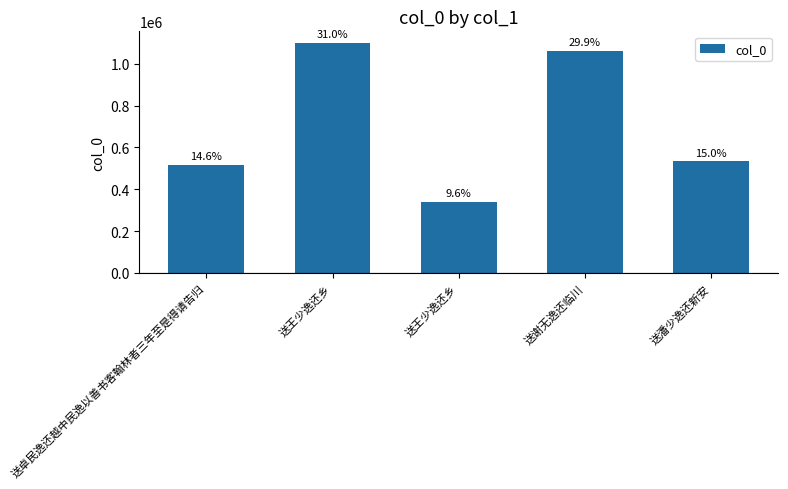

Rank the categories by value from lowest to highest.

送王少逸还乡, 送卓民逸还越中民逸以善书客翰林者三年至是得请告归, 送潘少逸还新安, 送谢无逸还临川, 送王少逸还乡